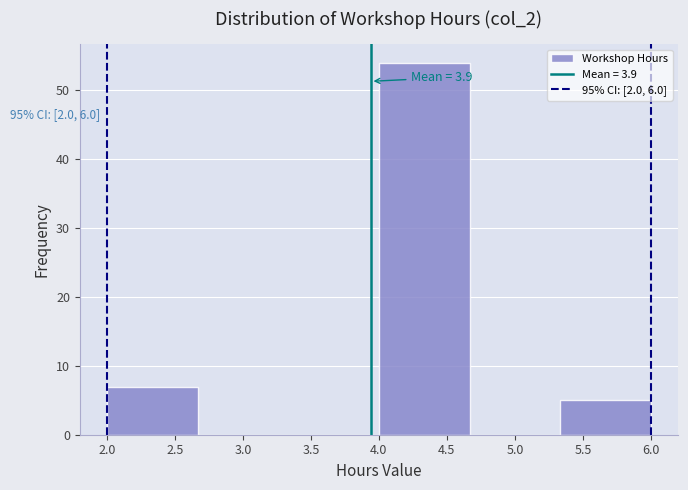

Over which range of the x-axis is the bar tallest?

4.00 to 4.65